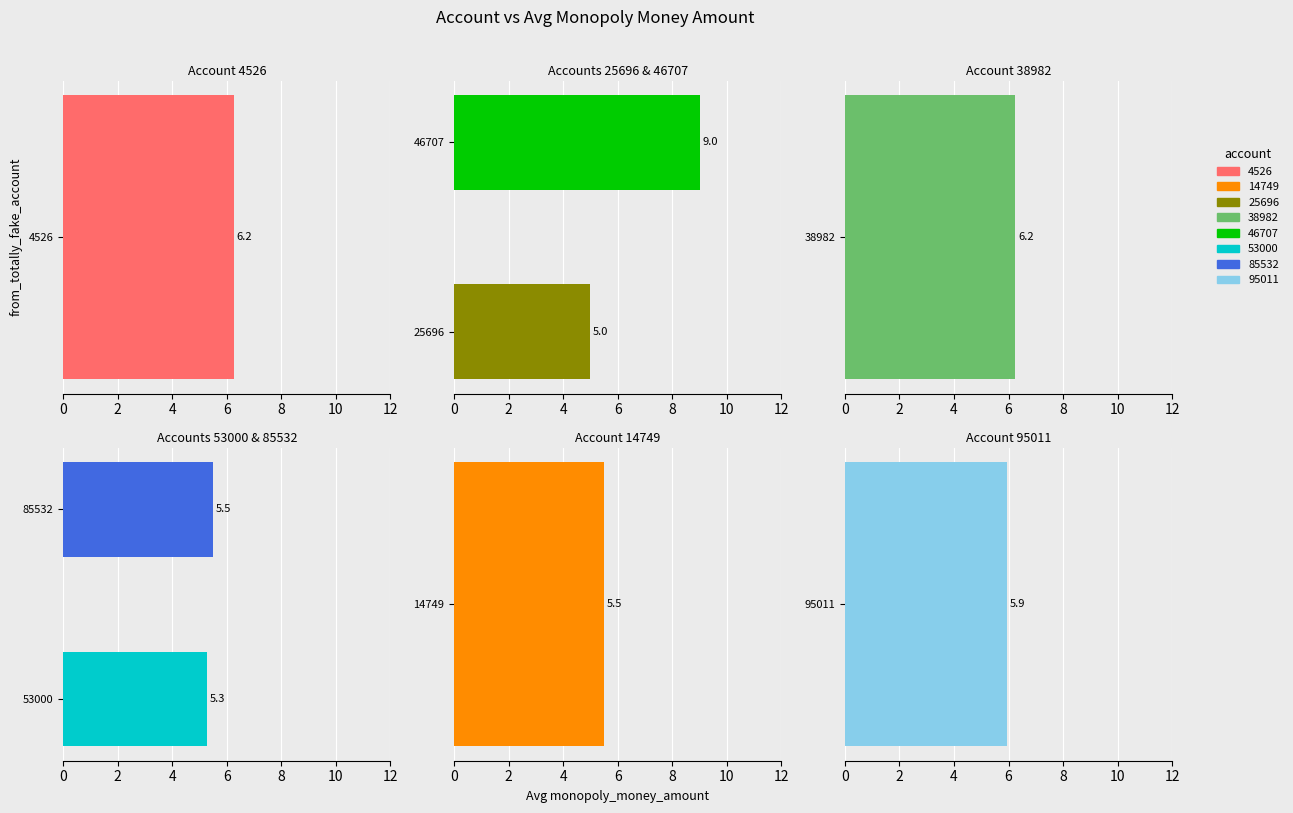

Is it true that Accounts 25696 & 46707 equals 9.0 at 46707?

True